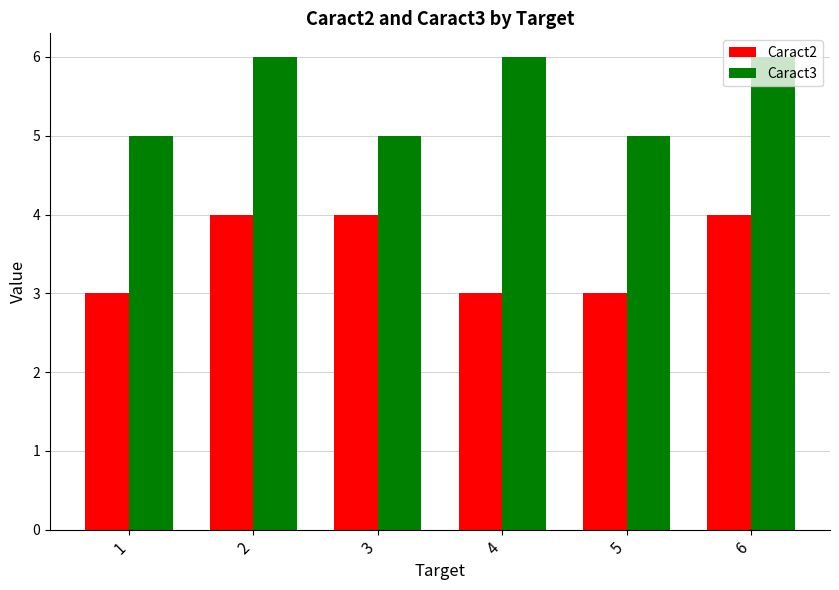

What is the approximate value of Caract2 at 2?

4